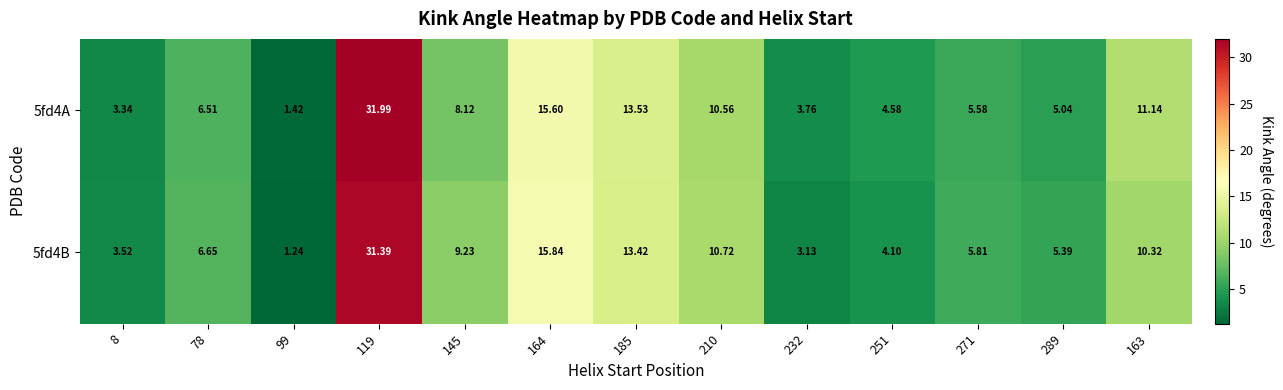

Is the value of 5fd4B at 119 greater than the value of 5fd4A at 289?

Yes